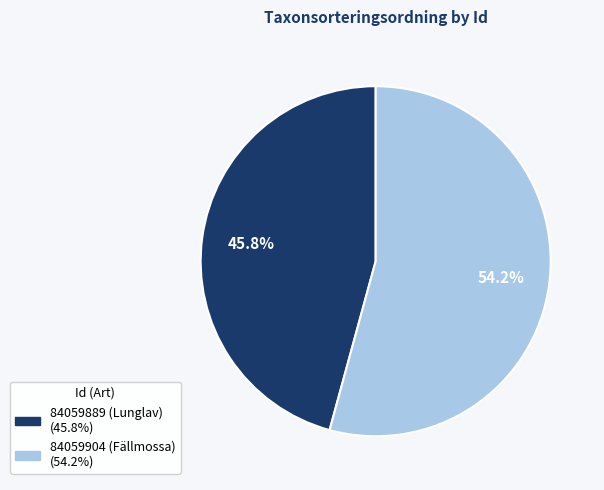

The 84059904 slice represents 54% of the pie. True or false?

True